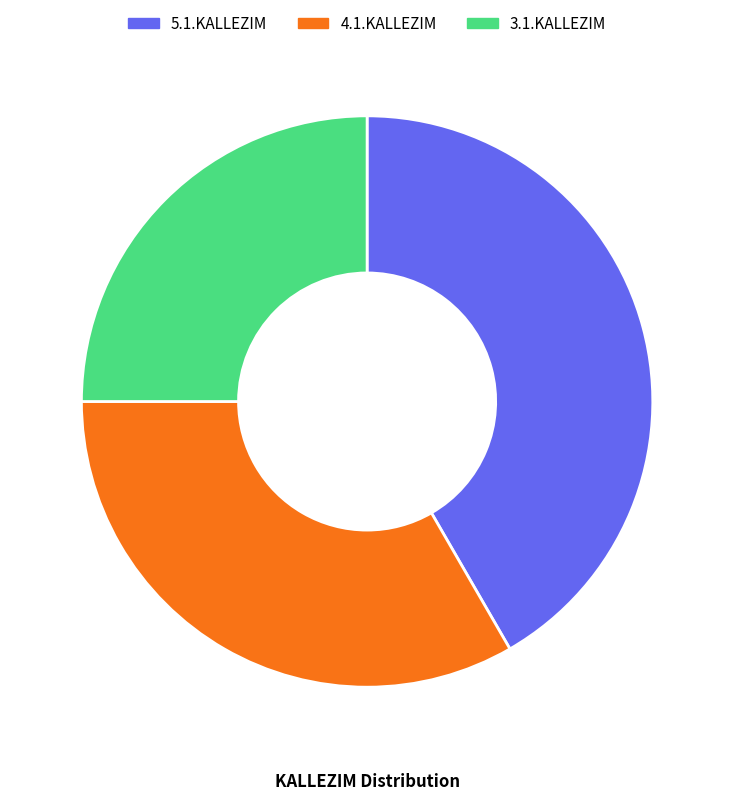

Do 4.1.KALLEZIM and 5.1.KALLEZIM together represent more than half of the pie?

Yes